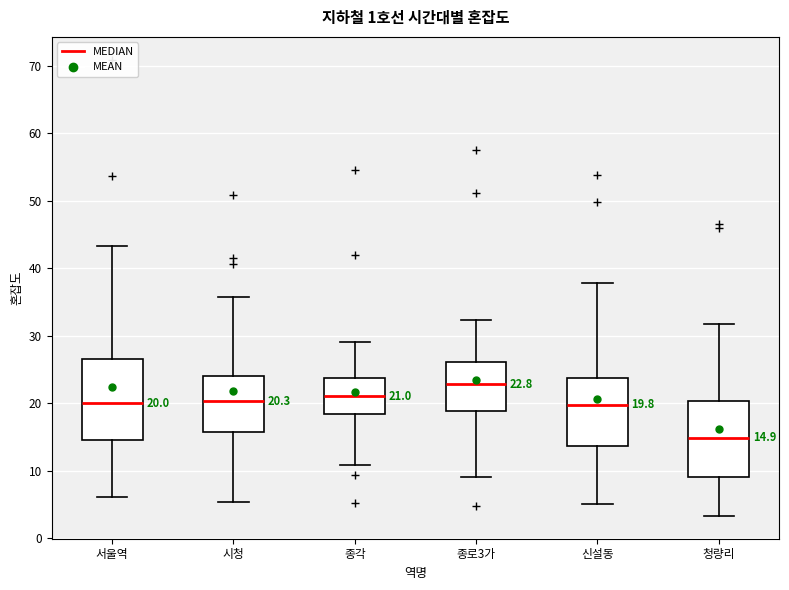

Which box has the lowest median line?

청량리